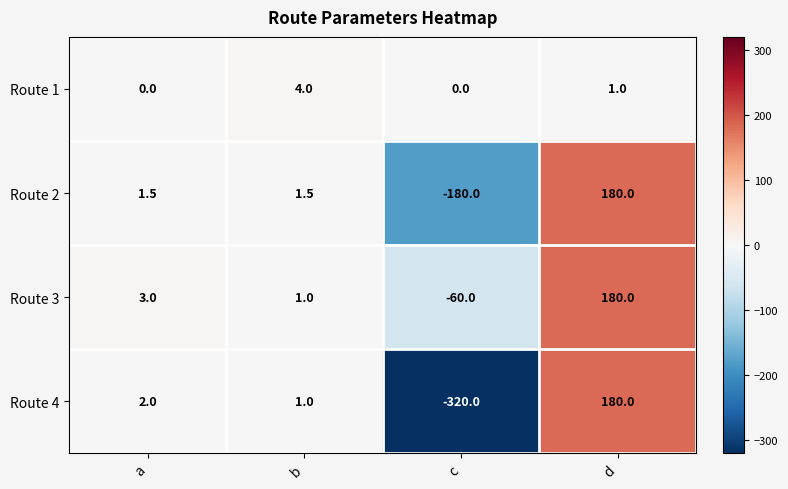

What is the spread (max minus min) of values at a?

3.0